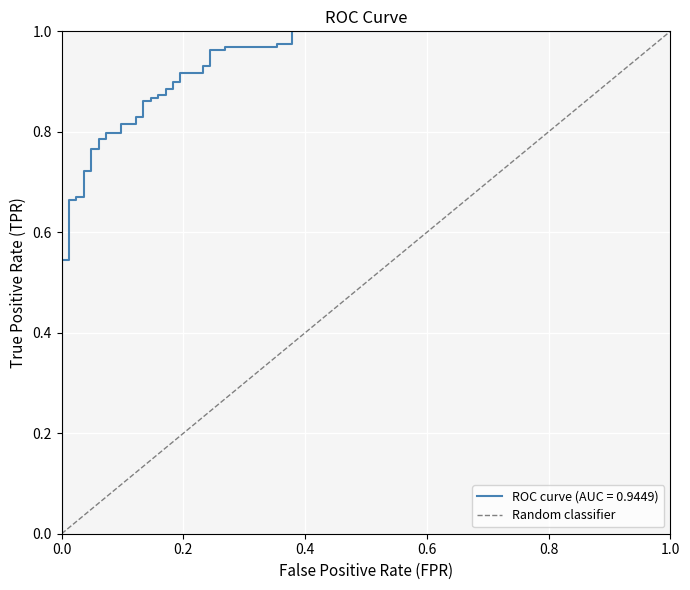

How many categories are shown in the chart?

2